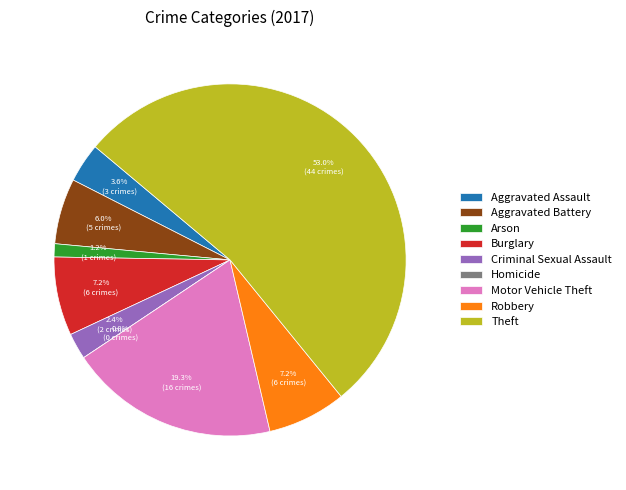

Approximately how many times larger is the value at Criminal Sexual Assault compared to Arson?

2.0